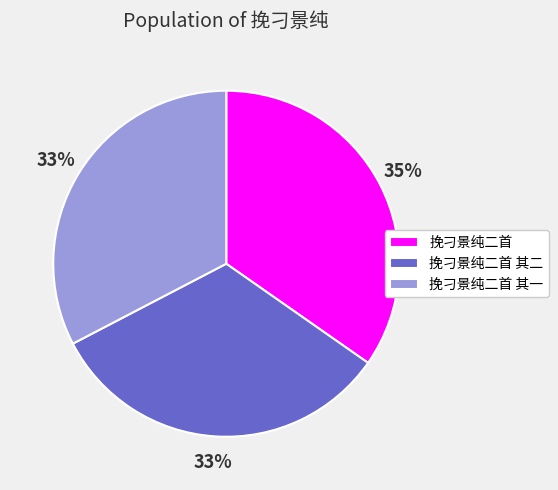

Is the sum of 挽刁景纯二首 其一 and 挽刁景纯二首 greater than half?

Yes